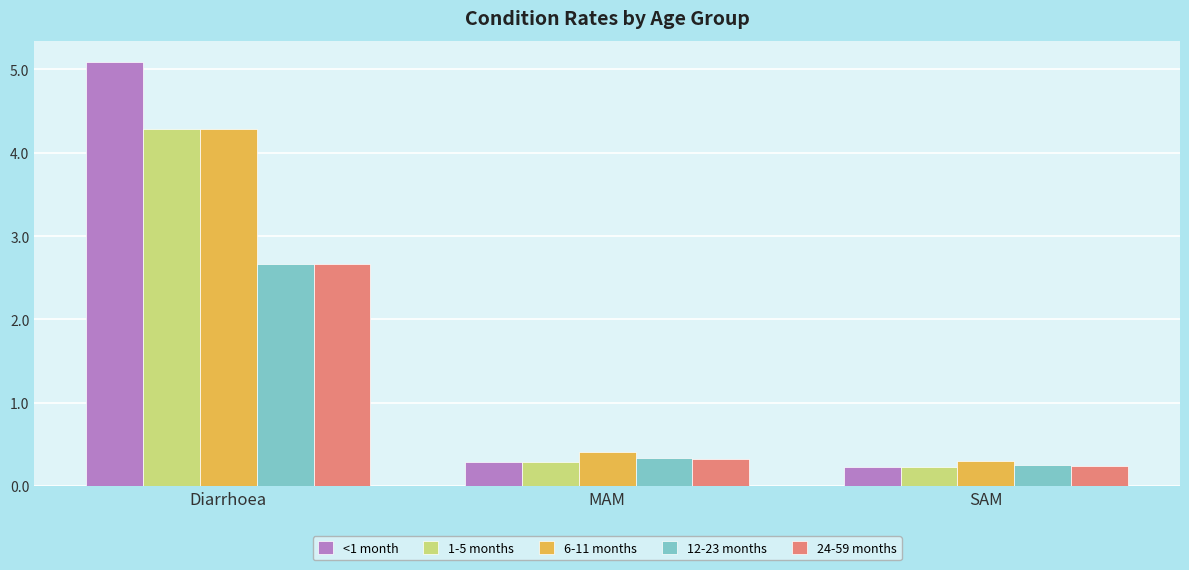

What position from the left is MAM?

2